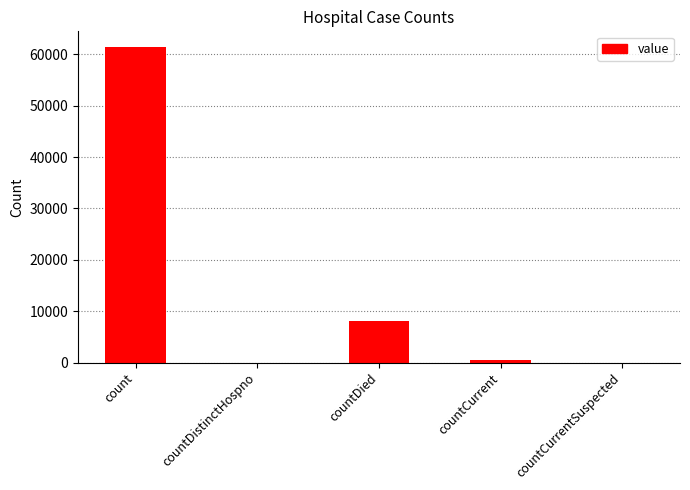

Reading left to right, what are all the values shown in this chart?

count=61395	countDistinctHospno=0	countDied=8078	countCurrent=397	countCurrentSuspected=0